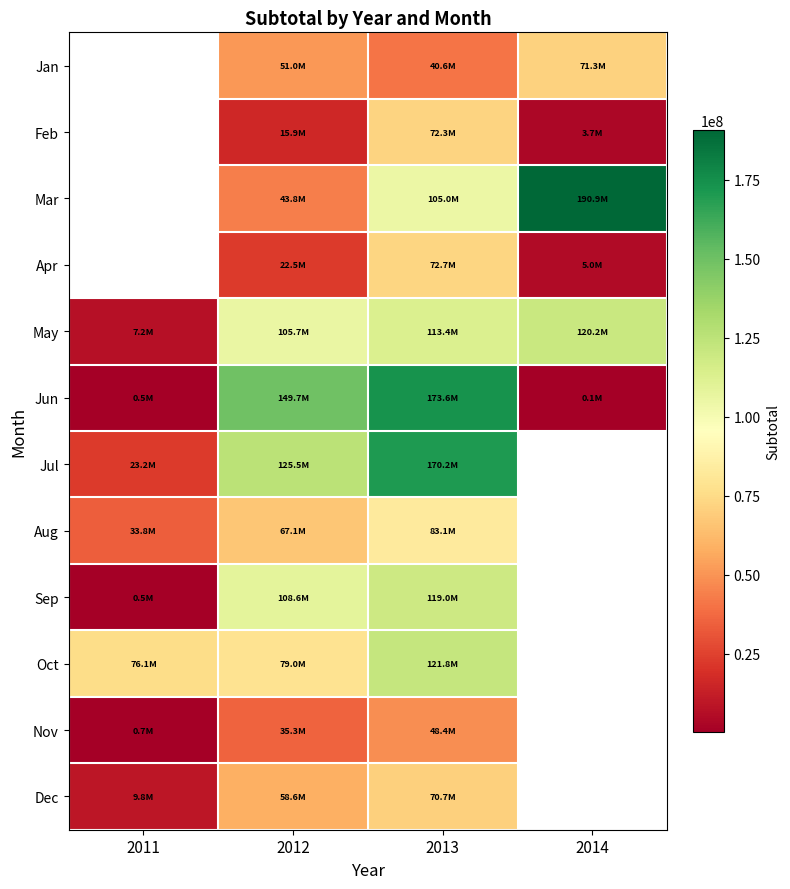

How many categories are shown in the chart?

4